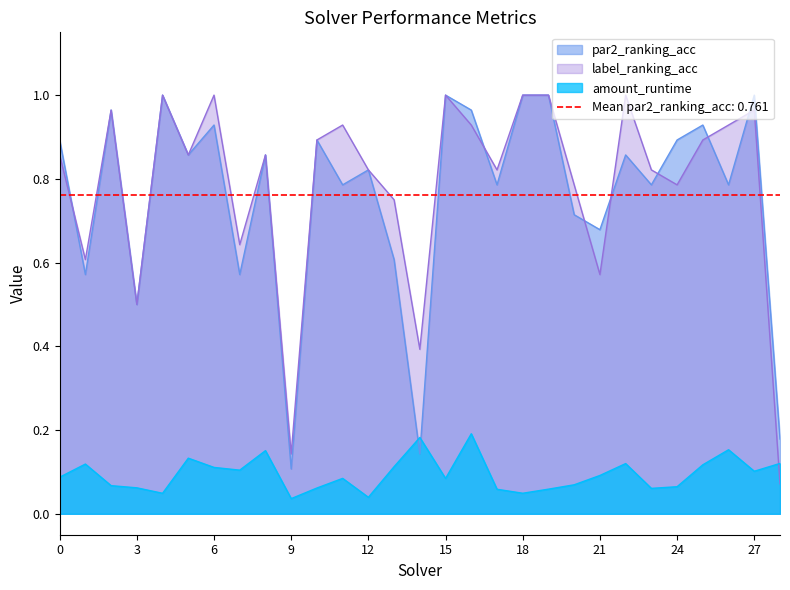

What is the value of the par2_ranking_acc point at the 28th from the left?

1.0